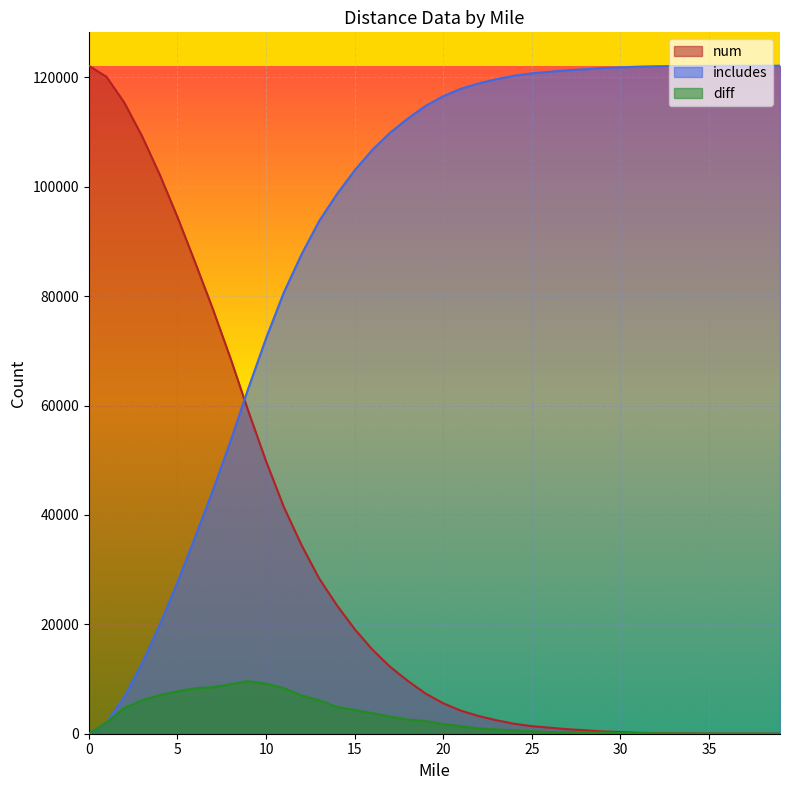

What is the greatest value displayed?

122150